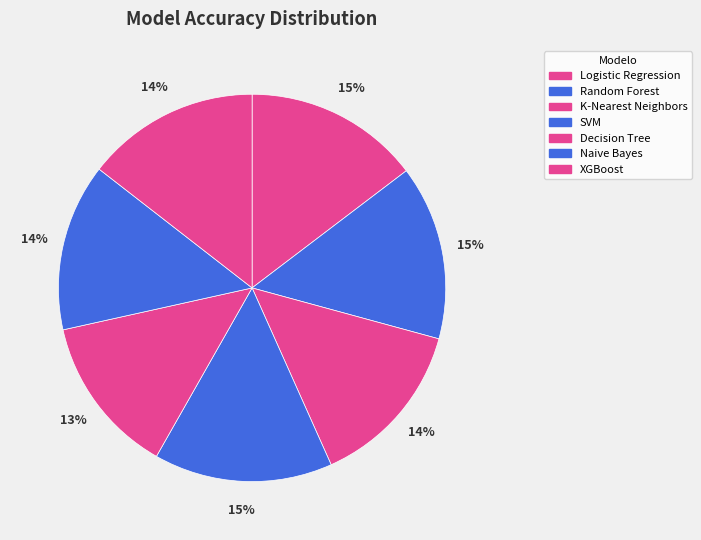

To the nearest percent, what is the combined percentage of Logistic Regression and XGBoost?

29%